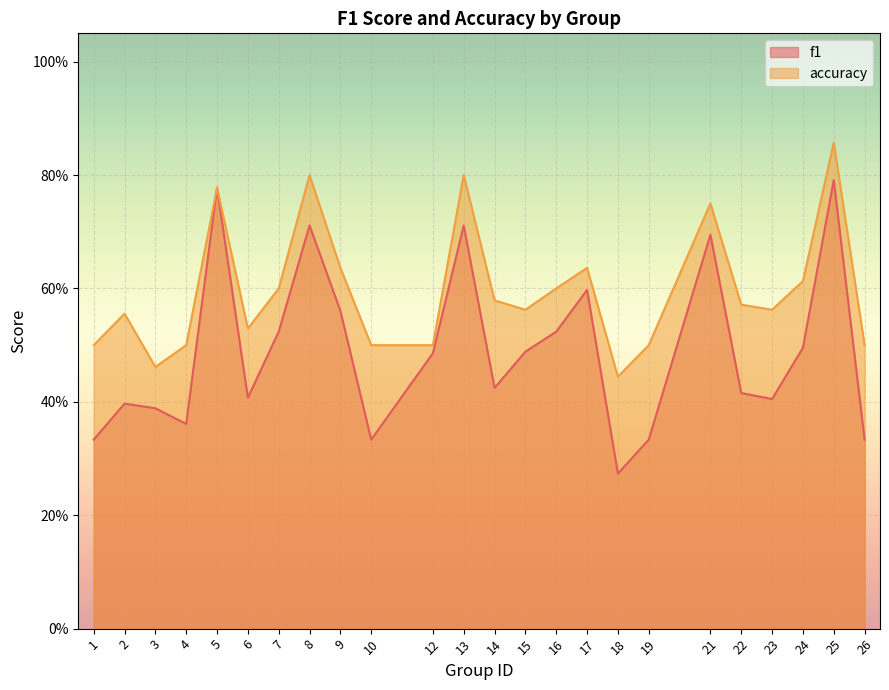

Reading right to left, what are all the values shown in this chart?

f1: 0.3	0.8	0.5	0.4	0.4	0.7	0.3	0.3	0.6	0.5	0.5	0.4	0.7	0.5	0.3	0.6	0.7	0.5	0.4	0.8	0.4	0.4	0.4	0.3
accuracy: 0.5	0.9	0.6	0.6	0.6	0.8	0.5	0.4	0.6	0.6	0.6	0.6	0.8	0.5	0.5	0.6	0.8	0.6	0.5	0.8	0.5	0.5	0.6	0.5